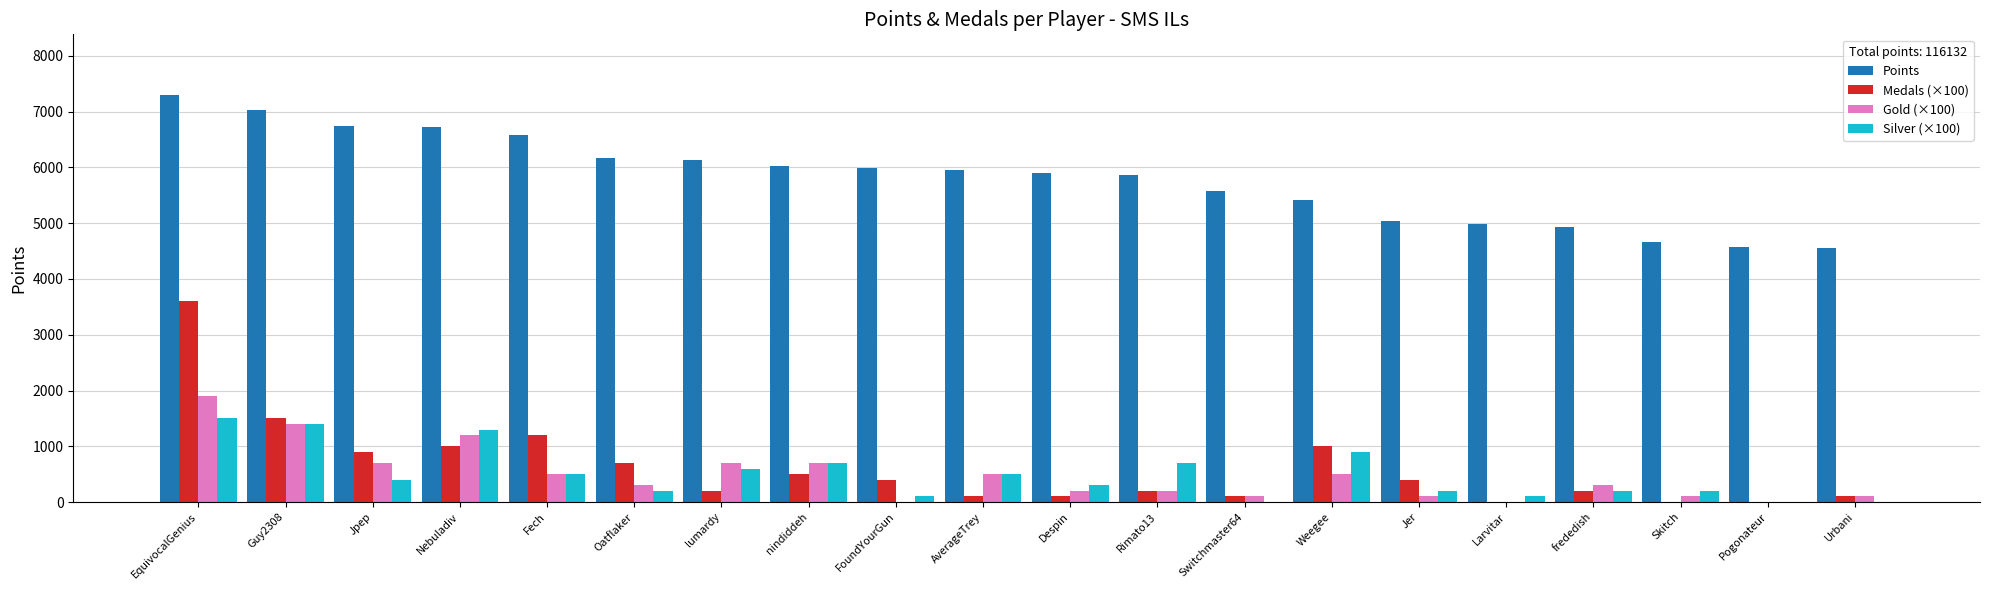

Where does the Silver (×100) series first go above 400?

EquivocalGenius